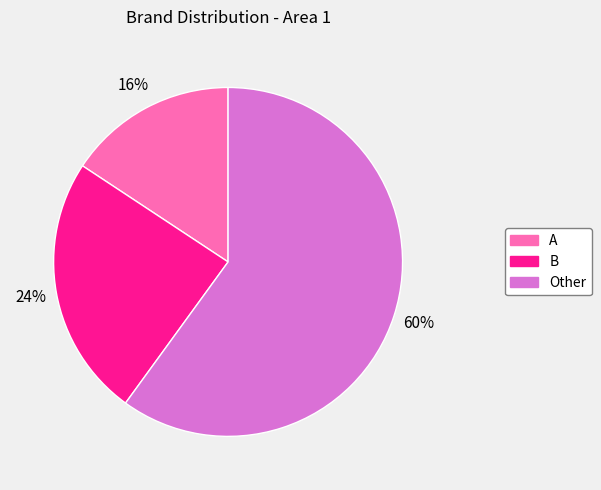

What is the smallest slice in the pie chart?

A